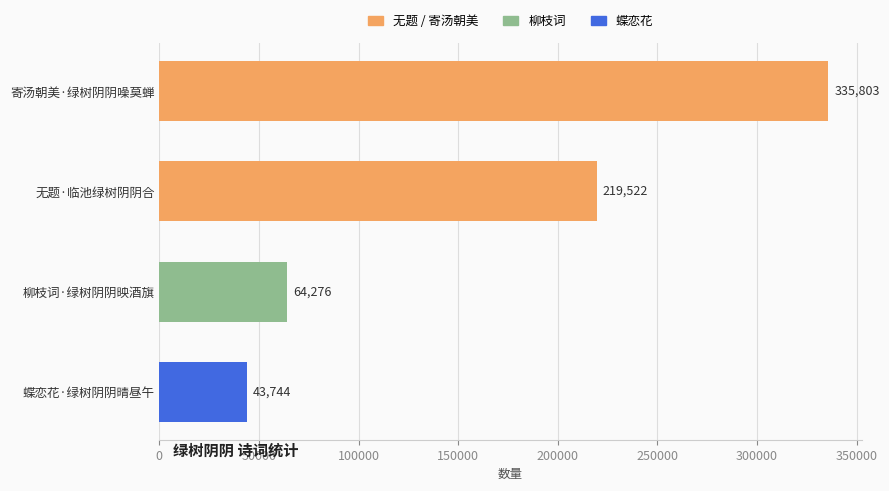

What is the maximum value shown in the chart?

335803